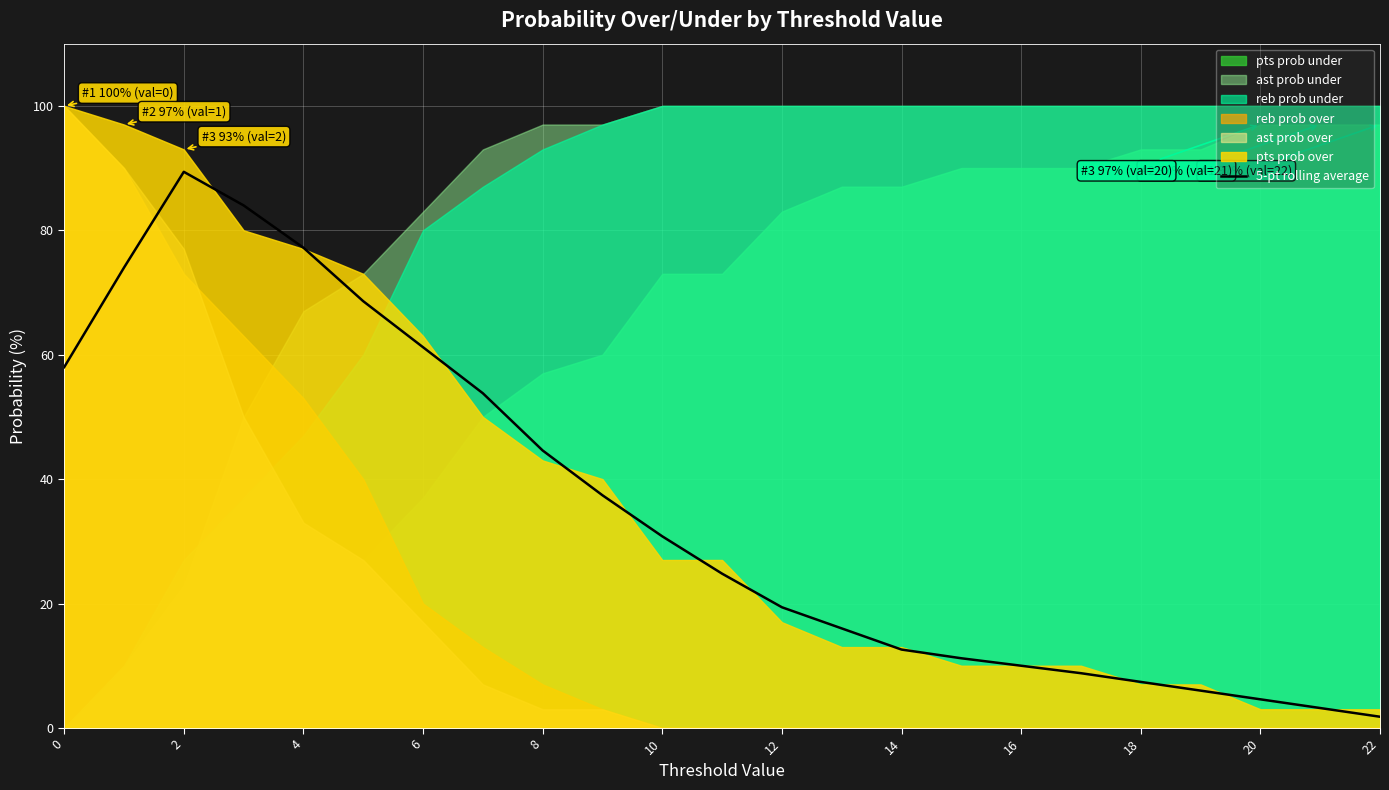

What is the maximum value for 5-pt rolling average?

89.4